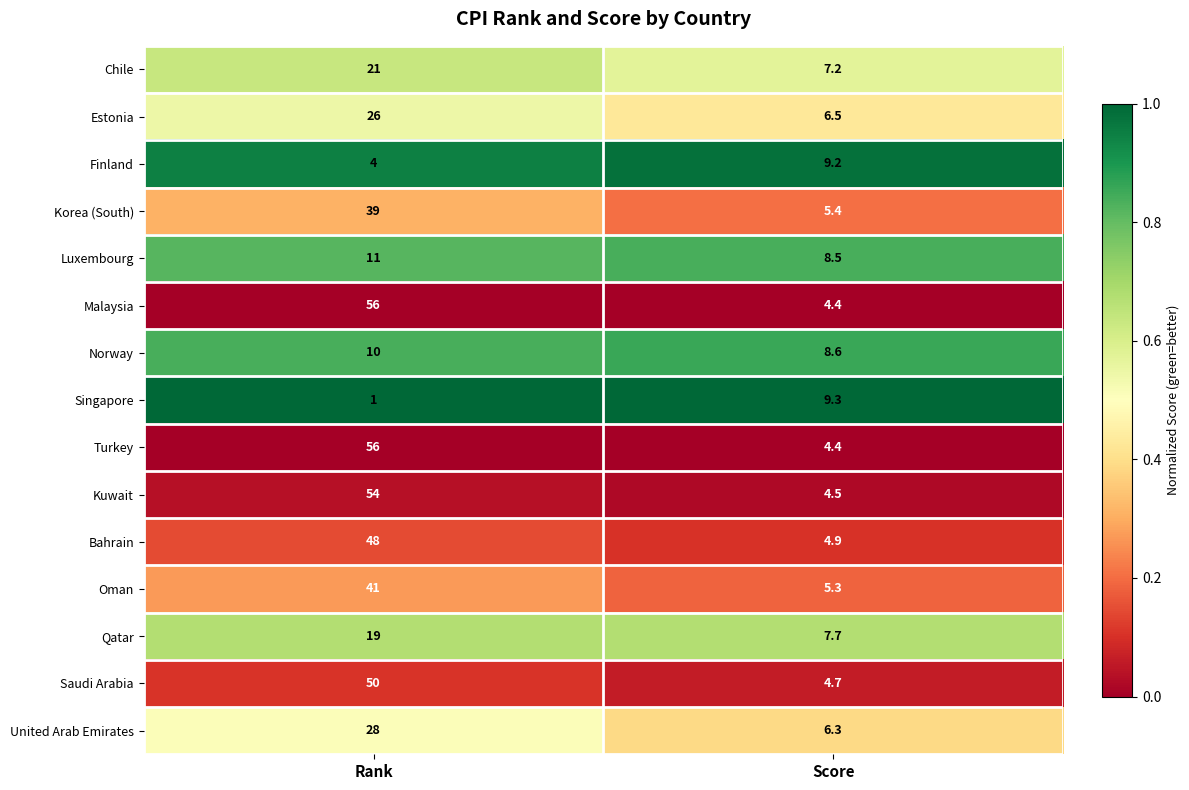

What is the sum of the Kuwait values at Rank and Score?

58.5